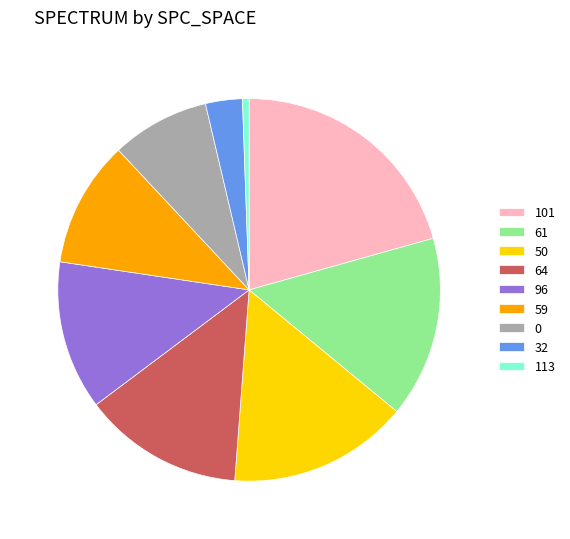

Which slice is the largest?

101